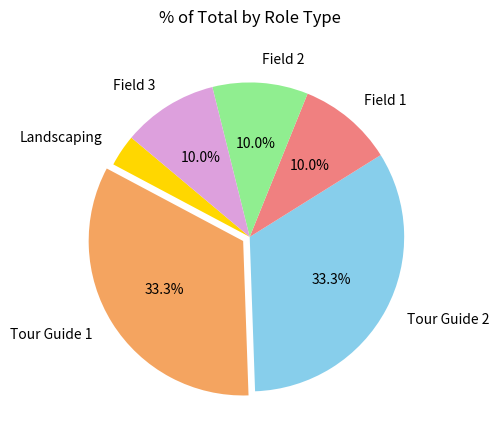

Approximately how many times larger is the value at Landscaping compared to Field 1?

0.3